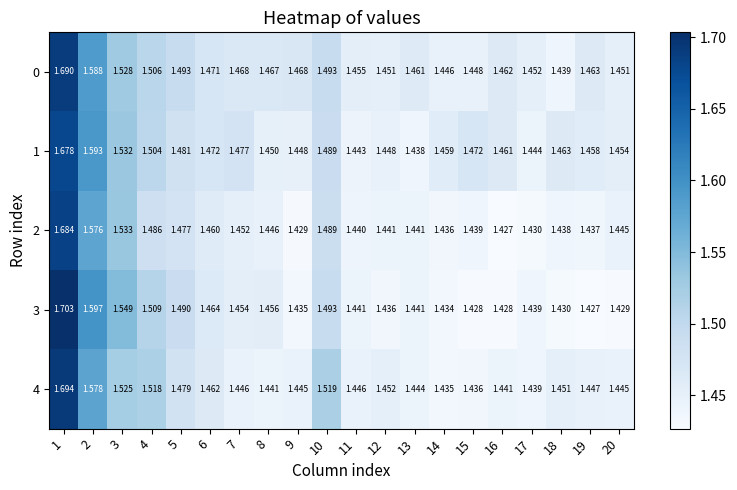

Is the value of 2 at 6 greater than the value of 4 at 19?

Yes